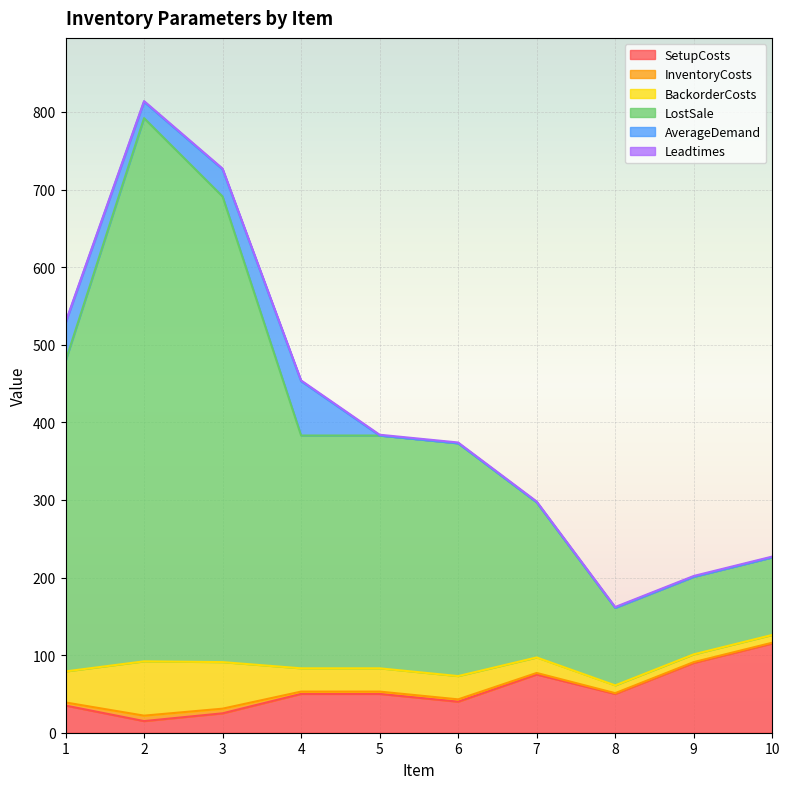

The value of BackorderCosts at 9 is 65. True or false?

False